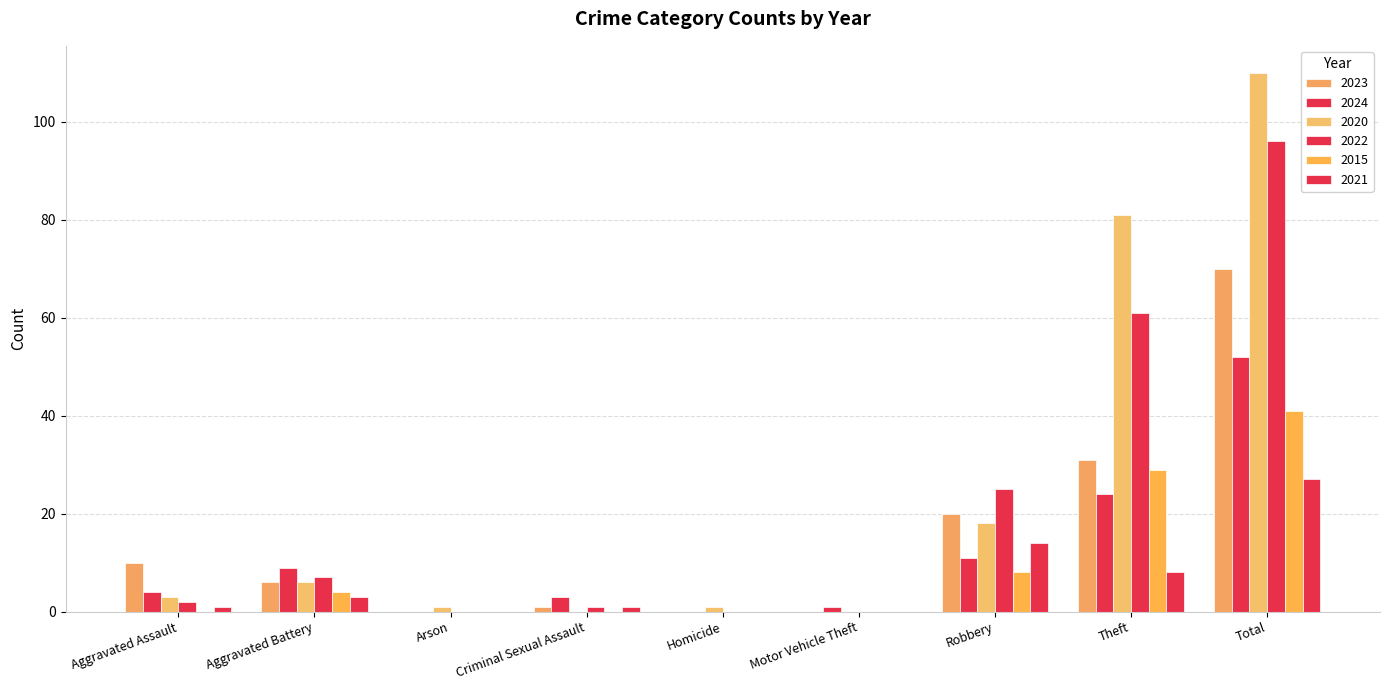

How many categories are shown in the chart?

9